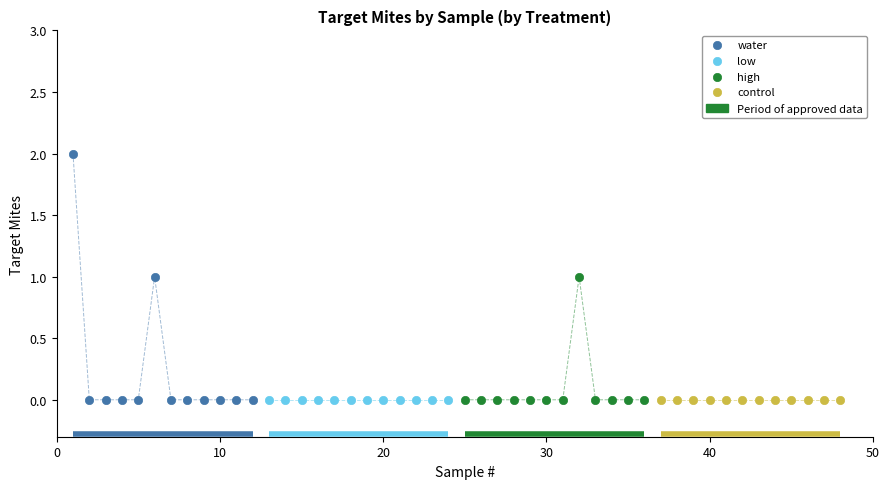

Which series contains the highest Y value?

water